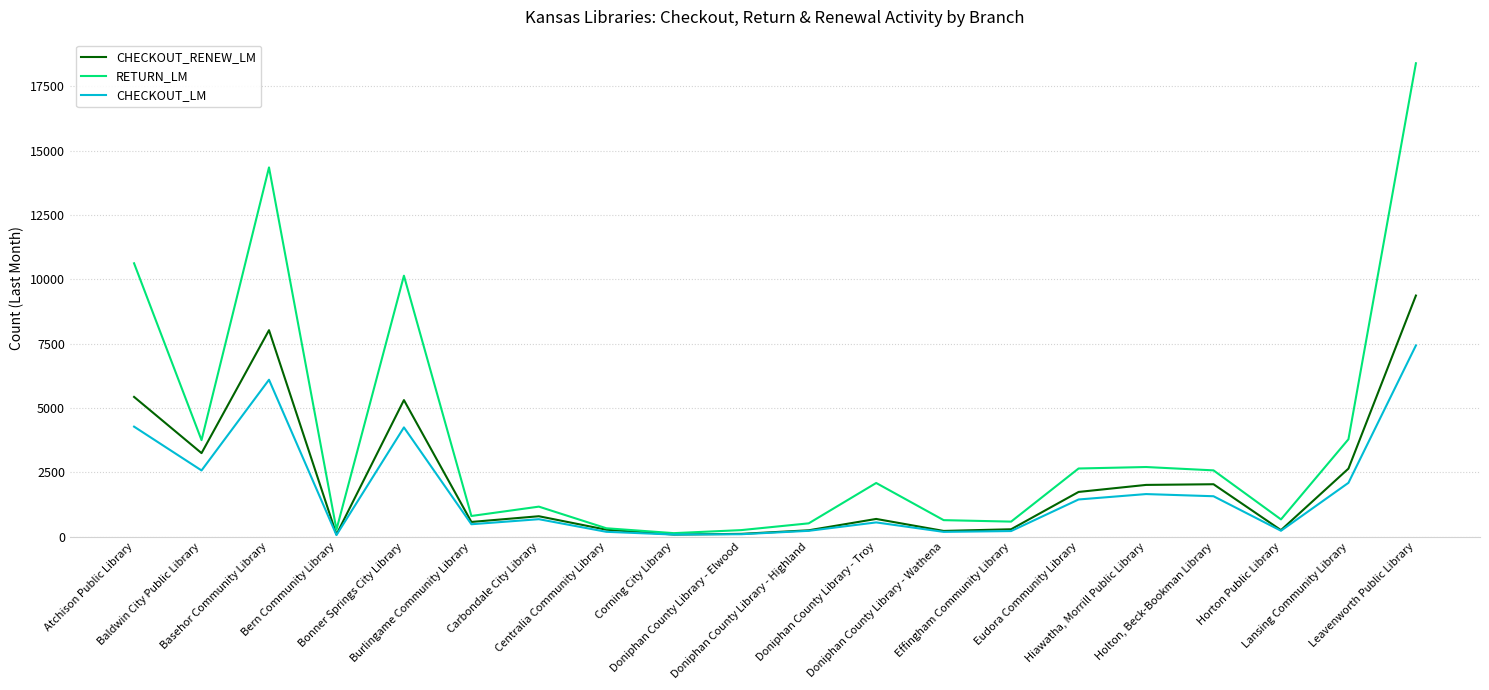

What is the difference between the RETURN_LM values at Corning City Library and Doniphan County Library - Troy?

1949